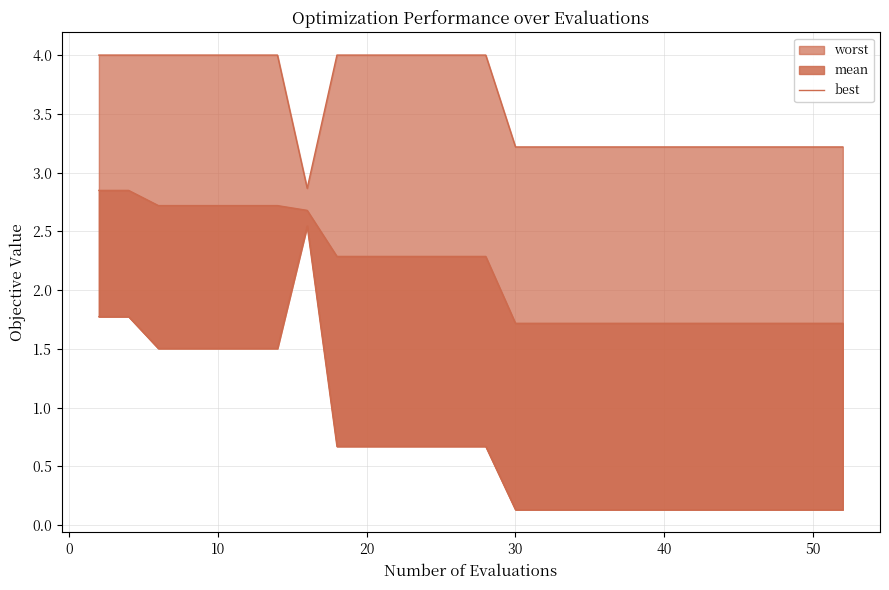

List the labels in order of mean value, smallest first.

30, 31, 32, 34, 36, 38, 40, 42, 44, 46, 47, 48, 49, 51, 52, 18, 20, 21, 22, 24, 26, 28, 16, 6, 8, 10, 12, 14, 2, 4